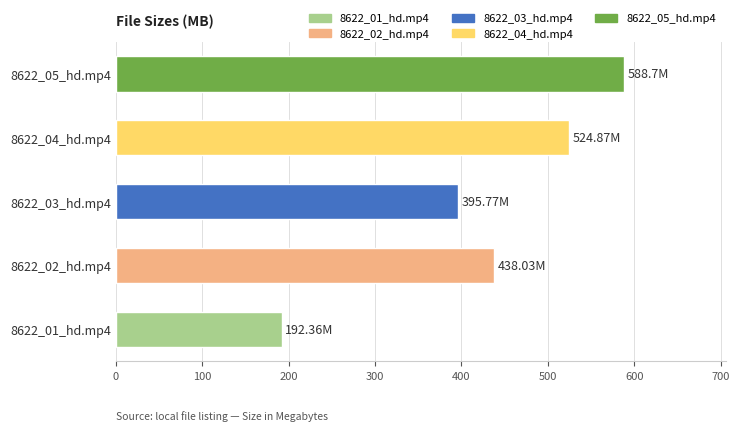

What is the difference between the maximum and minimum values?

396.3